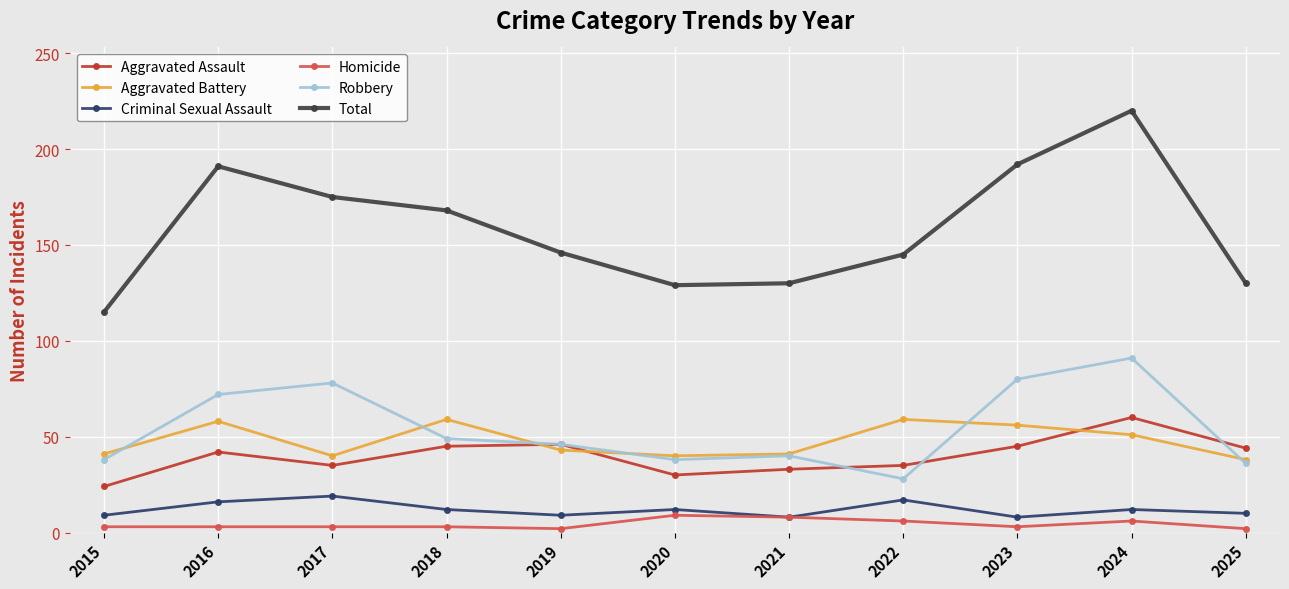

True or false: Aggravated Assault has more than 1 interior local peaks.

True